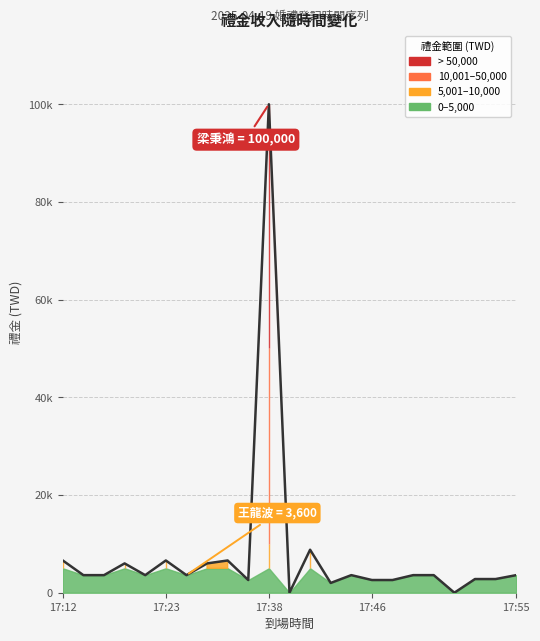

What is the sum of the values at 17:54 and 17:44?

6400